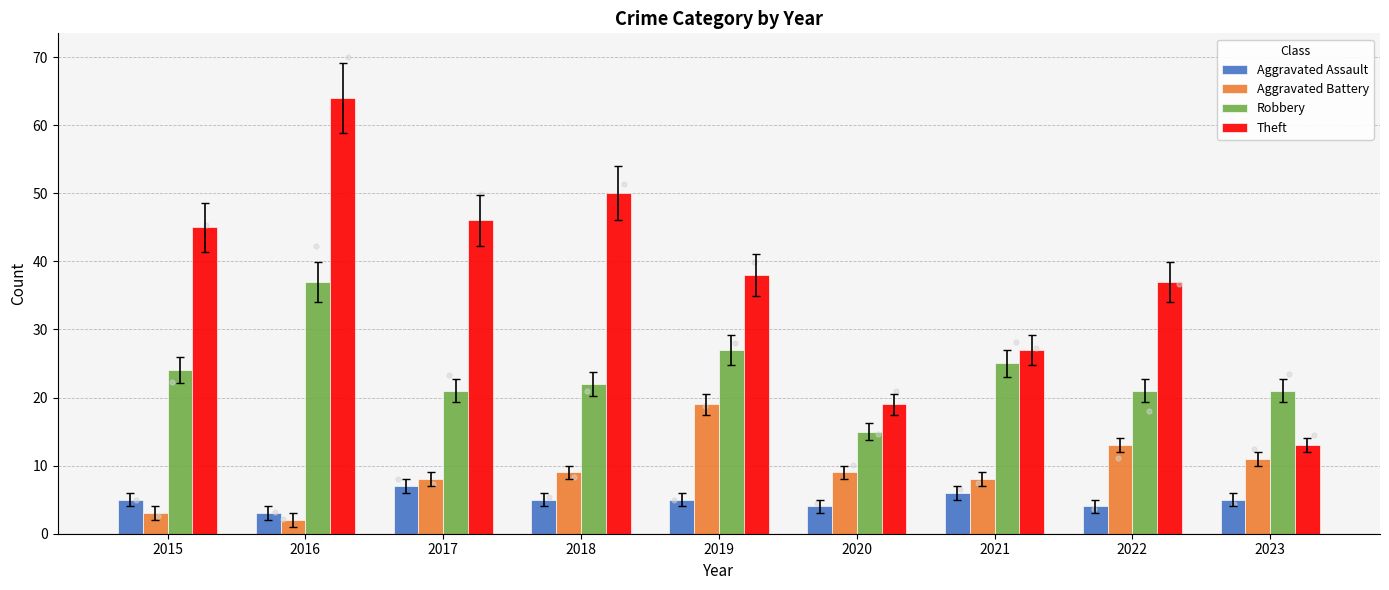

What are all the series names shown in the legend?

Aggravated Assault, Aggravated Battery, Robbery, Theft